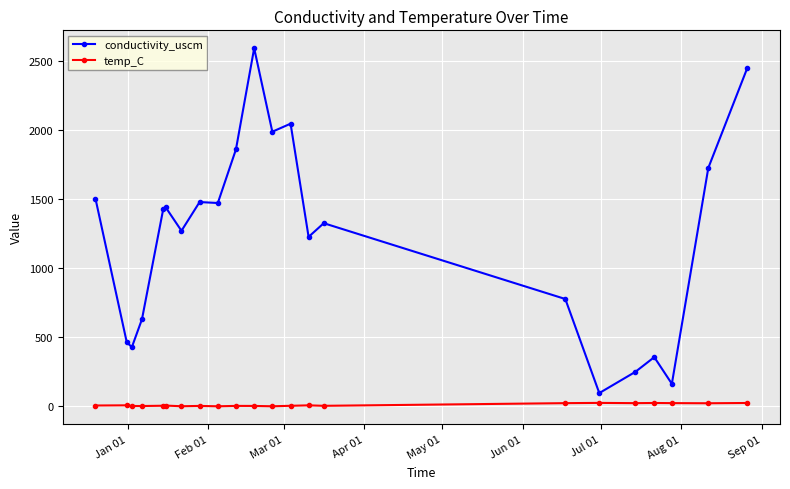

Rank the series by their maximum value, from highest to lowest.

conductivity_uscm, temp_C